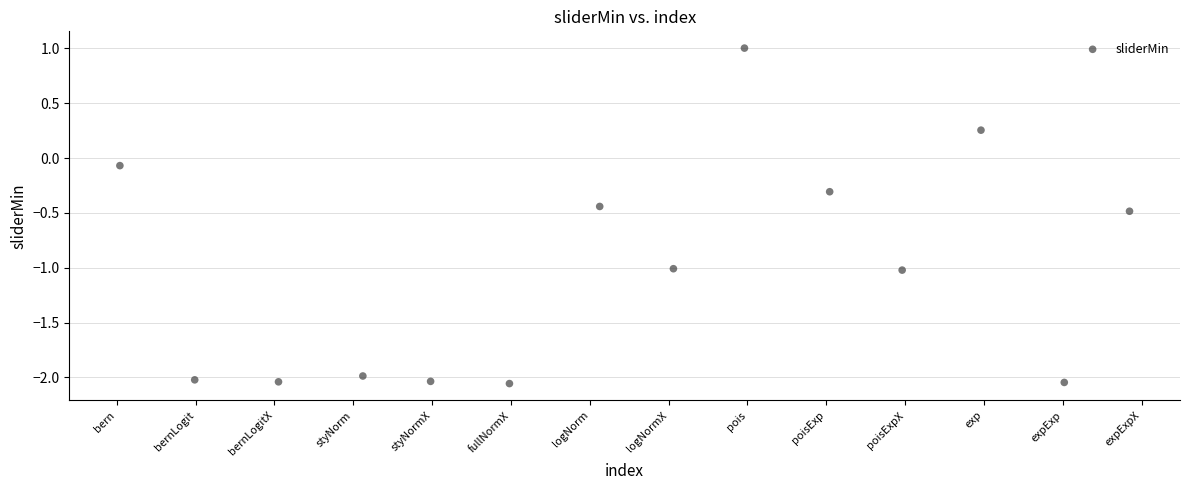

What is the range of X values (max minus min)?

12.8